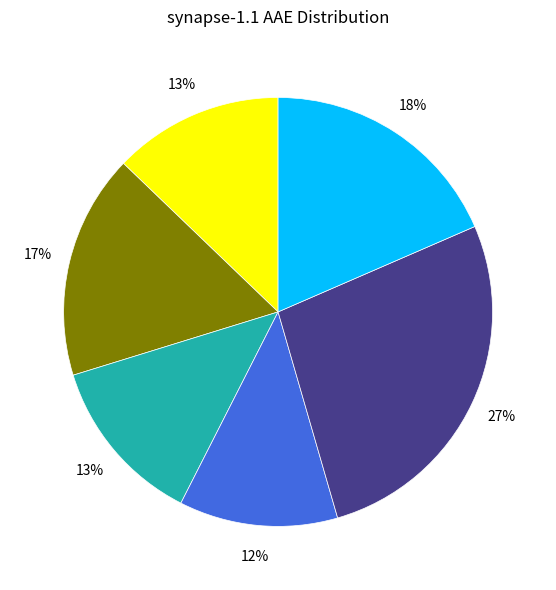

Does any single category account for the majority?

No